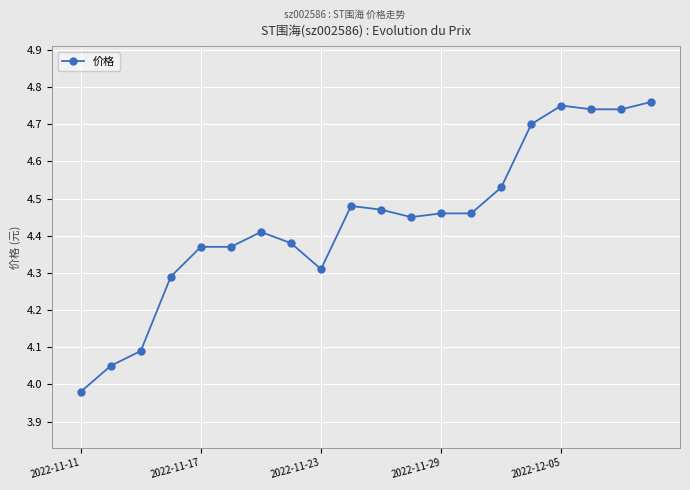

True or false: there are more than 2 points higher than both neighbors.

True